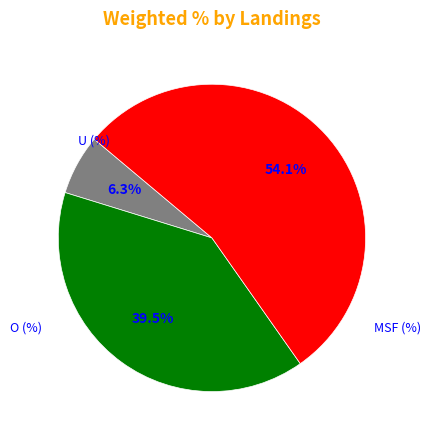

Does any single category account for the majority?

Yes